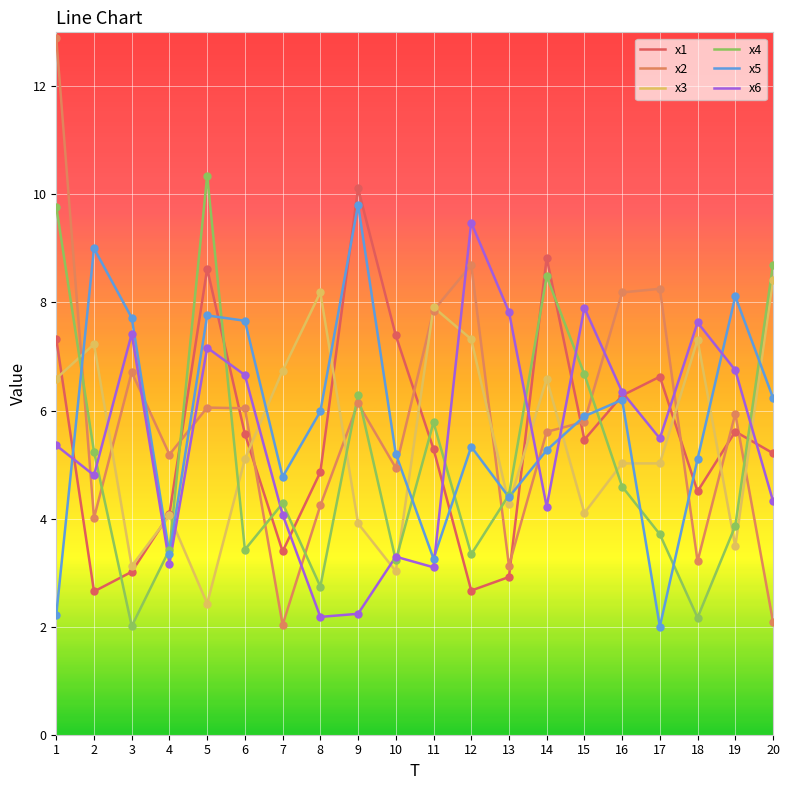

What are all the series names shown in the legend?

x1, x2, x3, x4, x5, x6